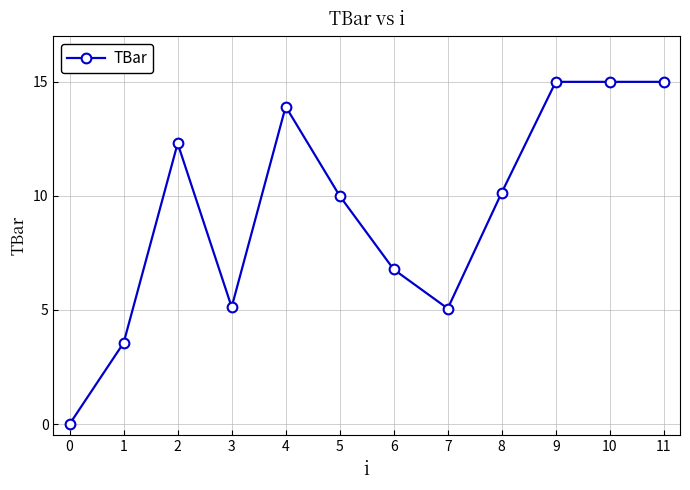

Which category has the lowest value across all series?

0